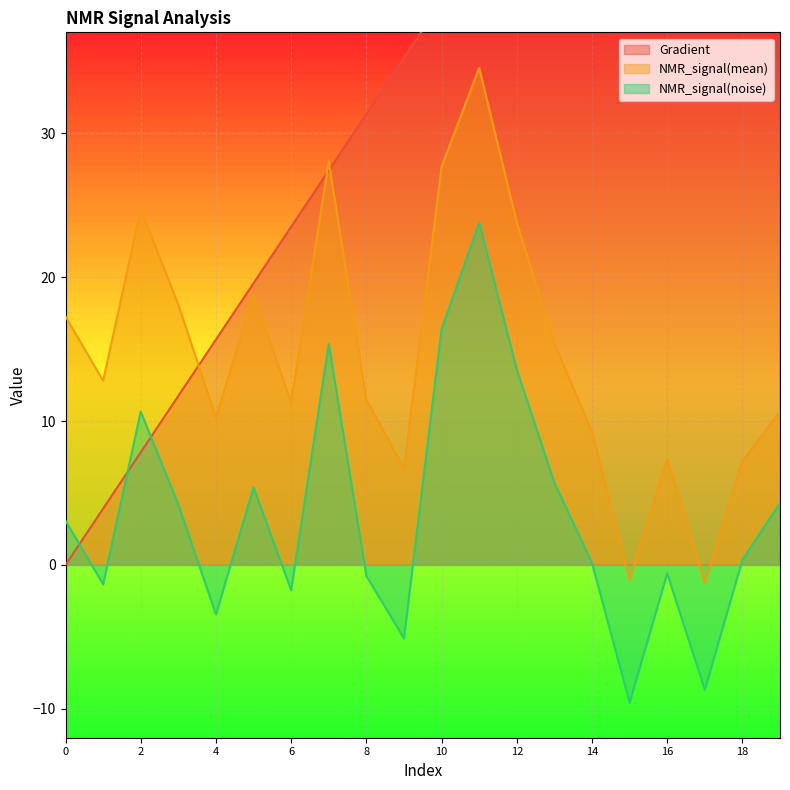

What is the value of the Gradient point at the 14th from the left?

50.9